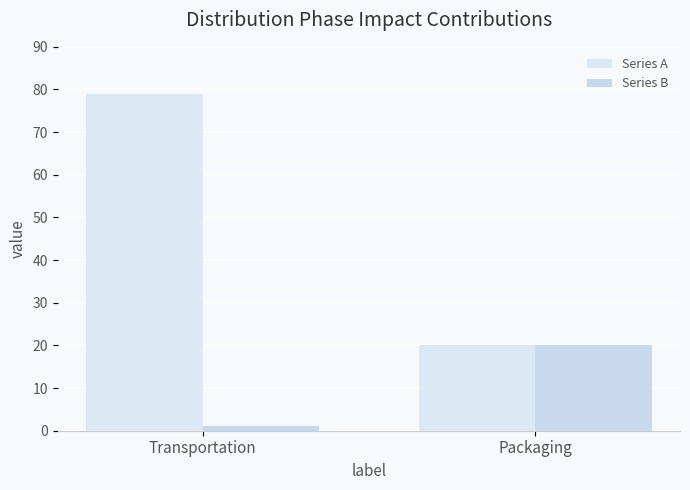

Are the bars grouped side by side (vs. stacked)?

Yes